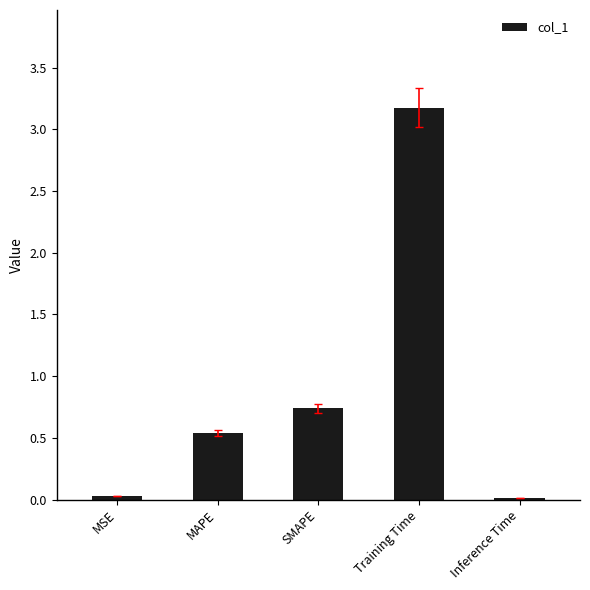

What is the label of the 1st bar from the left?

MSE